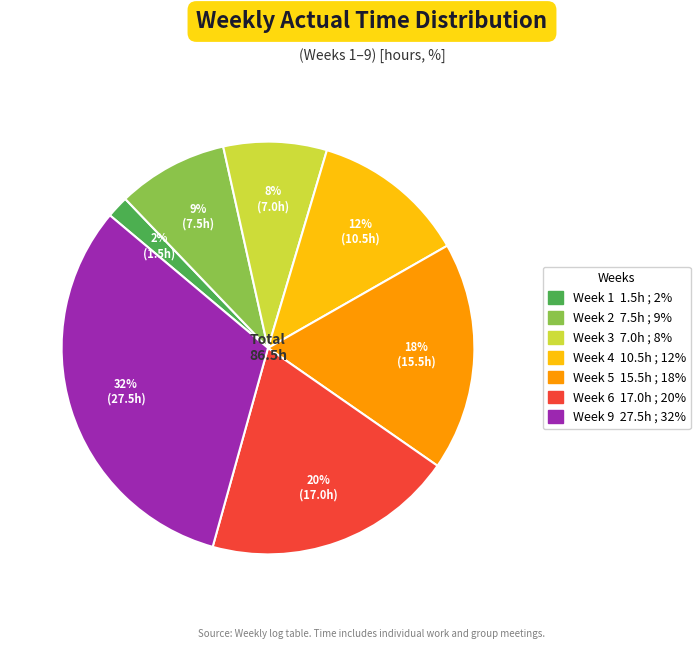

Which has a higher value, Week 9 or Week 5?

Week 9